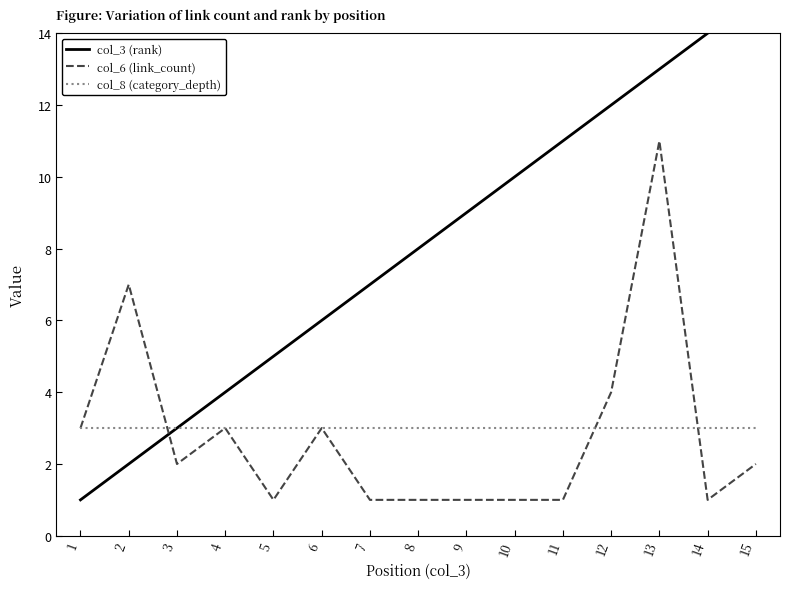

What are all the series names shown in the legend?

col_3 (rank), col_6 (link_count), col_8 (category_depth)